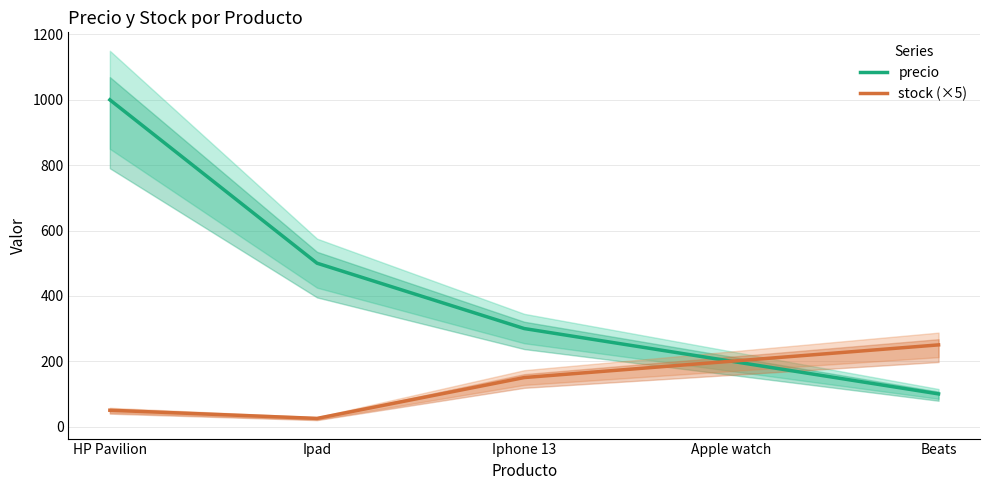

What is the value of the precio point at the 5th from the left?

100